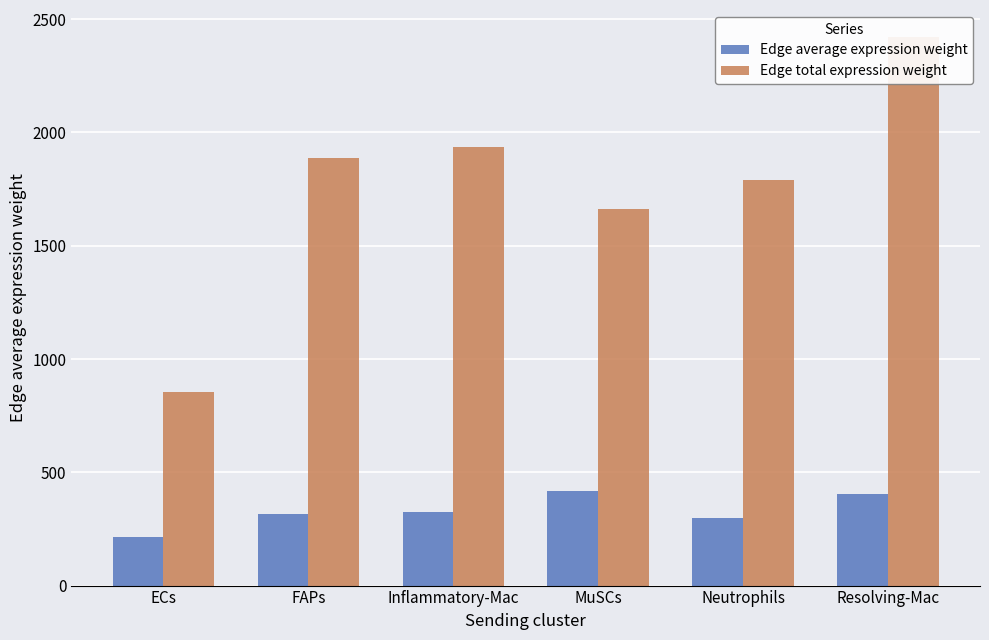

Rank the series by their average value, from lowest to highest.

Edge average expression weight, Edge total expression weight